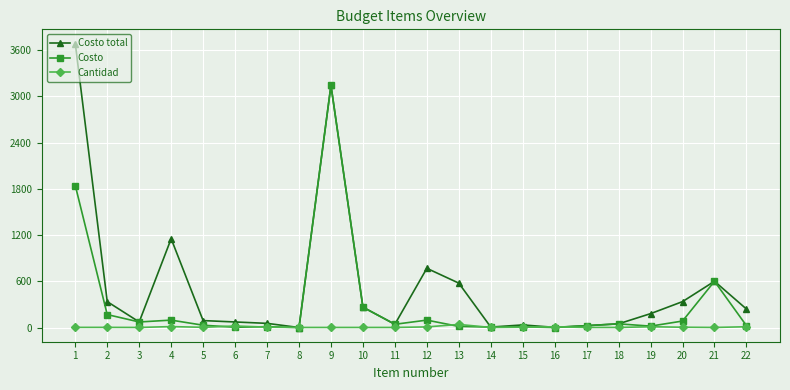

What value does the Costo series have at 2?

168.0